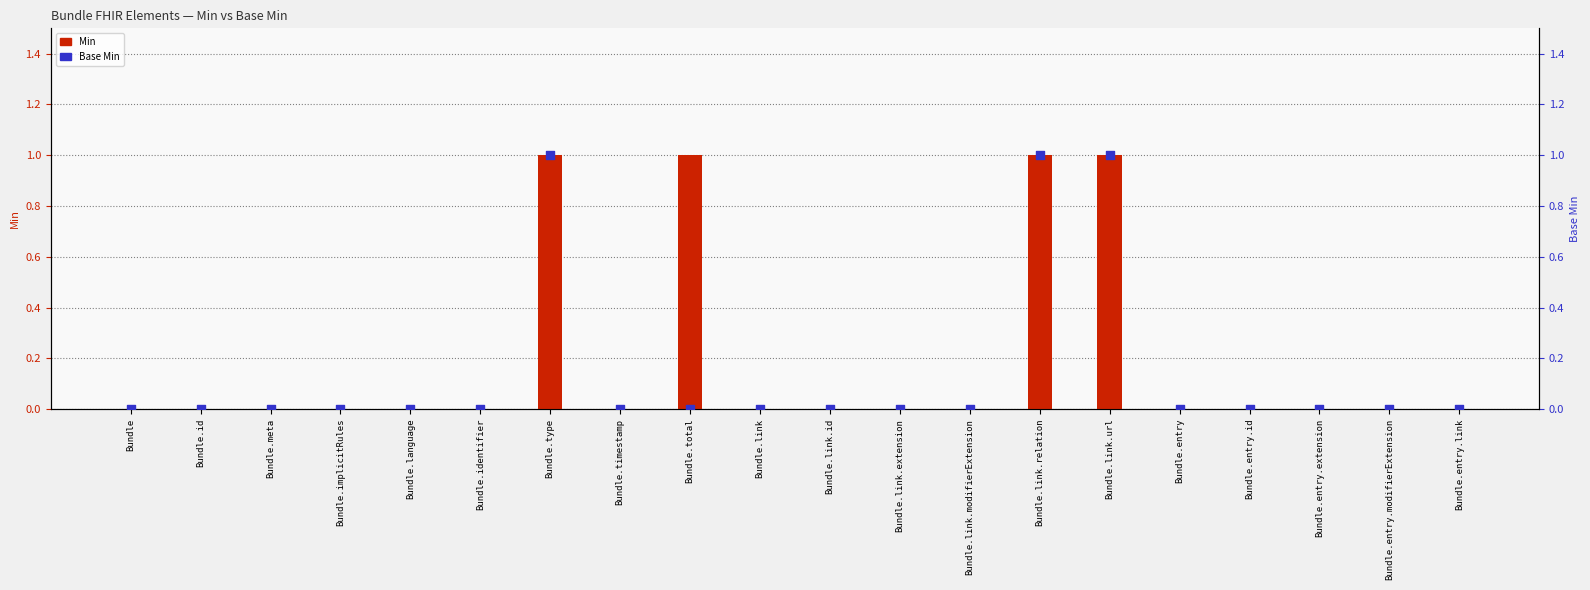

What are all the series names shown in the legend?

Min, Base Min